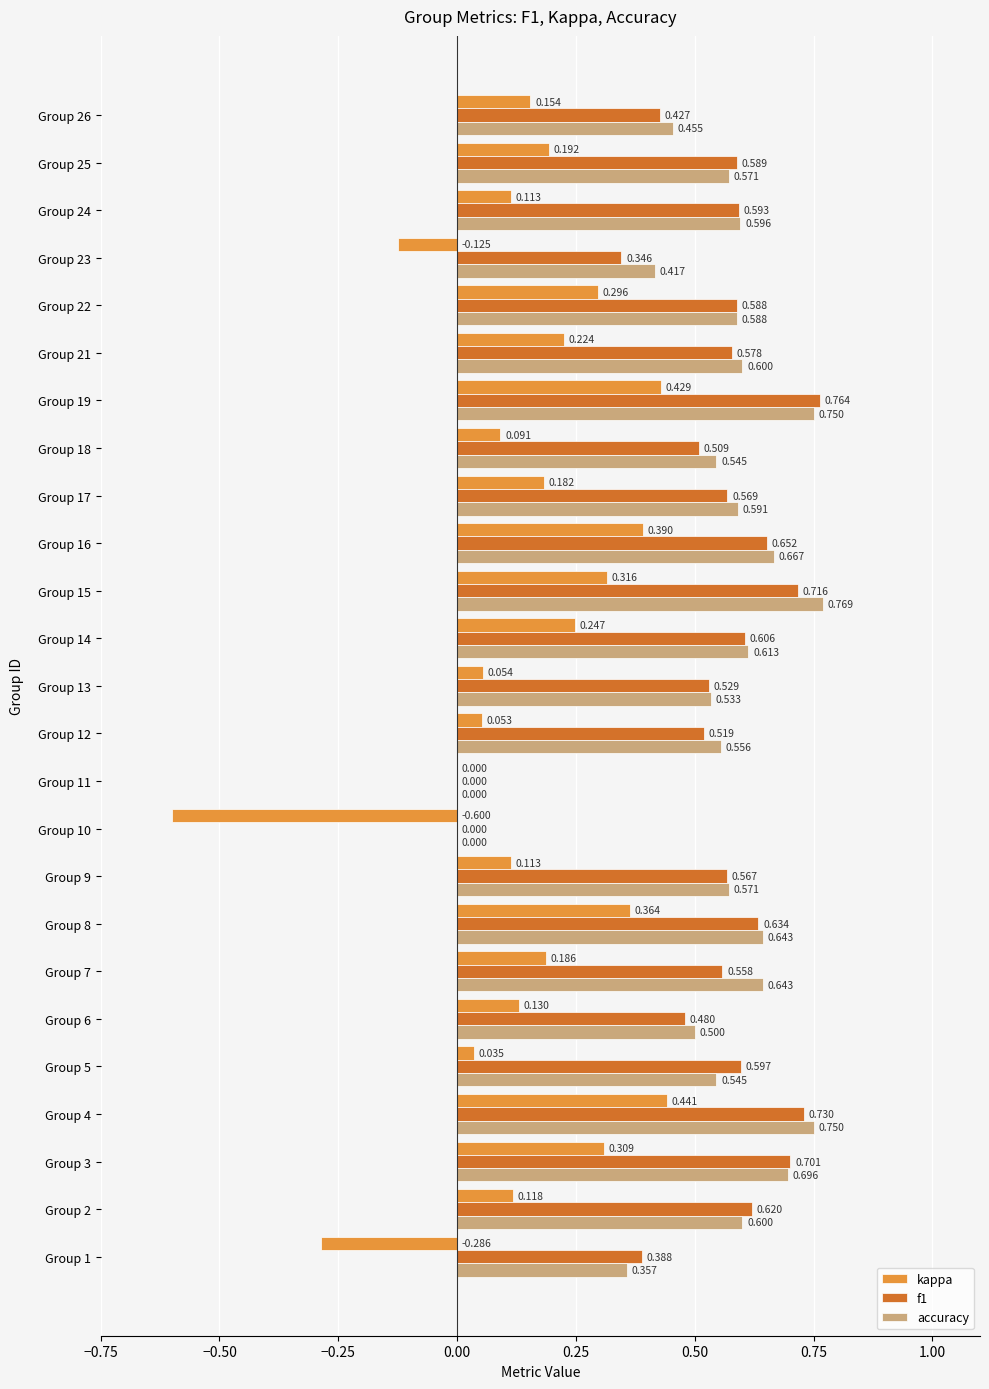

Which series has the widest spread of values?

kappa